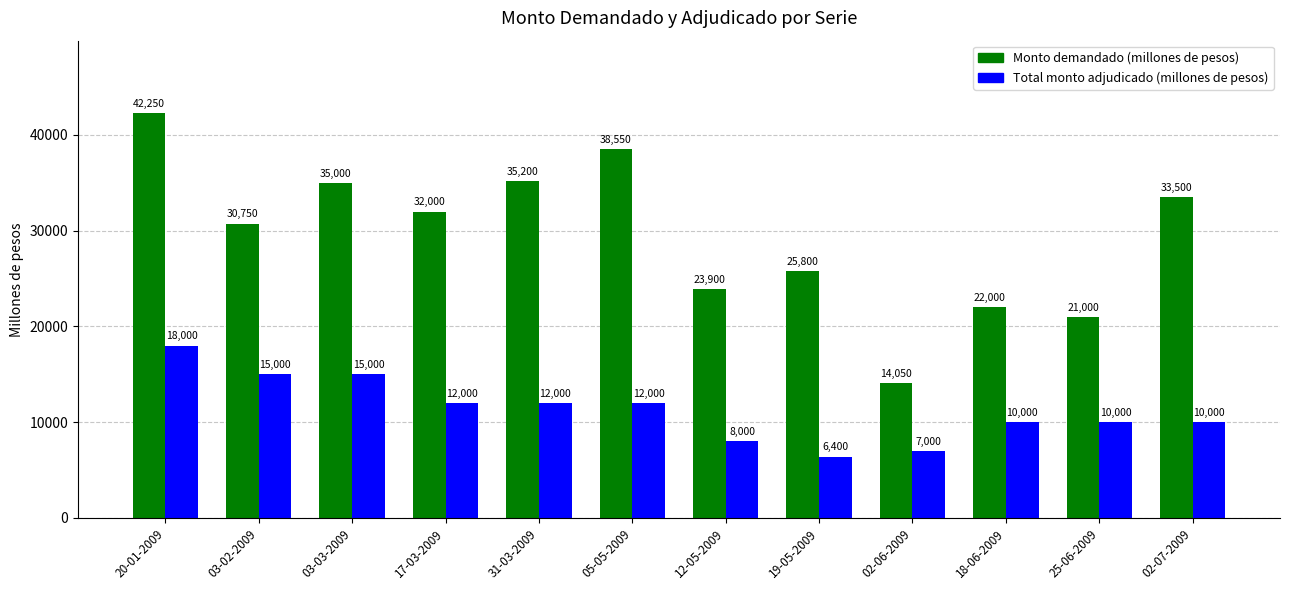

Reading left to right, list all the values displayed in this chart.

Monto demandado (millones de pesos): 20-01-2009=42250	03-02-2009=30750	03-03-2009=35000	17-03-2009=32000	31-03-2009=35200	05-05-2009=38550	12-05-2009=23900	19-05-2009=25800	02-06-2009=14050	18-06-2009=22000	25-06-2009=21000	02-07-2009=33500
Total monto adjudicado (millones de pesos): 20-01-2009=18000	03-02-2009=15000	03-03-2009=15000	17-03-2009=12000	31-03-2009=12000	05-05-2009=12000	12-05-2009=8000	19-05-2009=6400	02-06-2009=7000	18-06-2009=10000	25-06-2009=10000	02-07-2009=10000